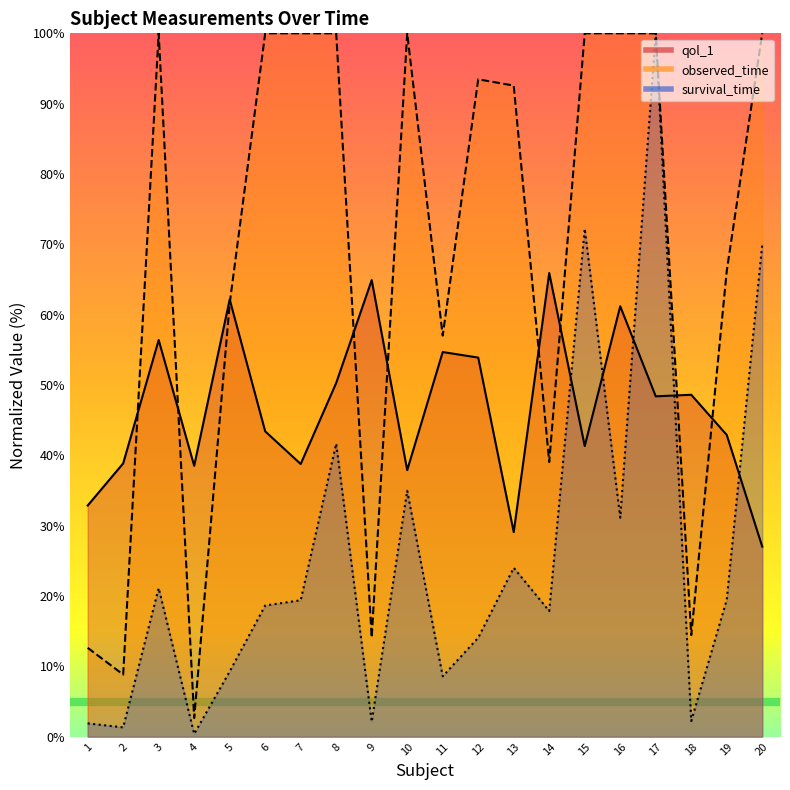

Reading right to left, list all the values displayed in this chart.

qol_1: 20=27.0	19=42.9	18=48.6	17=48.4	16=61.2	15=41.3	14=65.9	13=29.1	12=53.9	11=54.7	10=37.9	9=64.9	8=50.3	7=38.8	6=43.4	5=62.2	4=38.5	3=56.4	2=38.9	1=32.9
observed_time: 20=100.0	19=66.2	18=14.4	17=100.0	16=100.0	15=100.0	14=39.1	13=92.6	12=93.5	11=57.0	10=100.0	9=14.1	8=100.0	7=100.0	6=100.0	5=61.6	4=2.7	3=100.0	2=8.8	1=12.6
survival_time: 20=70.0	19=19.5	18=2.2	17=100.0	16=31.1	15=72.2	14=17.9	13=24.0	12=14.1	11=8.6	10=35.0	9=2.1	8=41.7	7=19.4	6=18.7	5=9.3	4=0.4	3=21.1	2=1.3	1=1.9